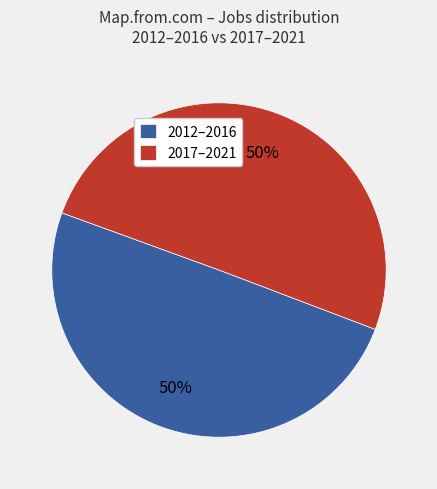

To the nearest percent, what portion does 2012–2016 represent?

50%